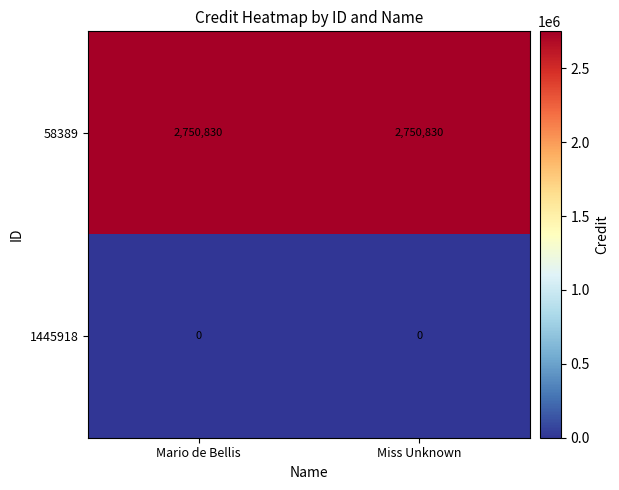

The value of 1445918 at Mario de Bellis is 0. True or false?

True